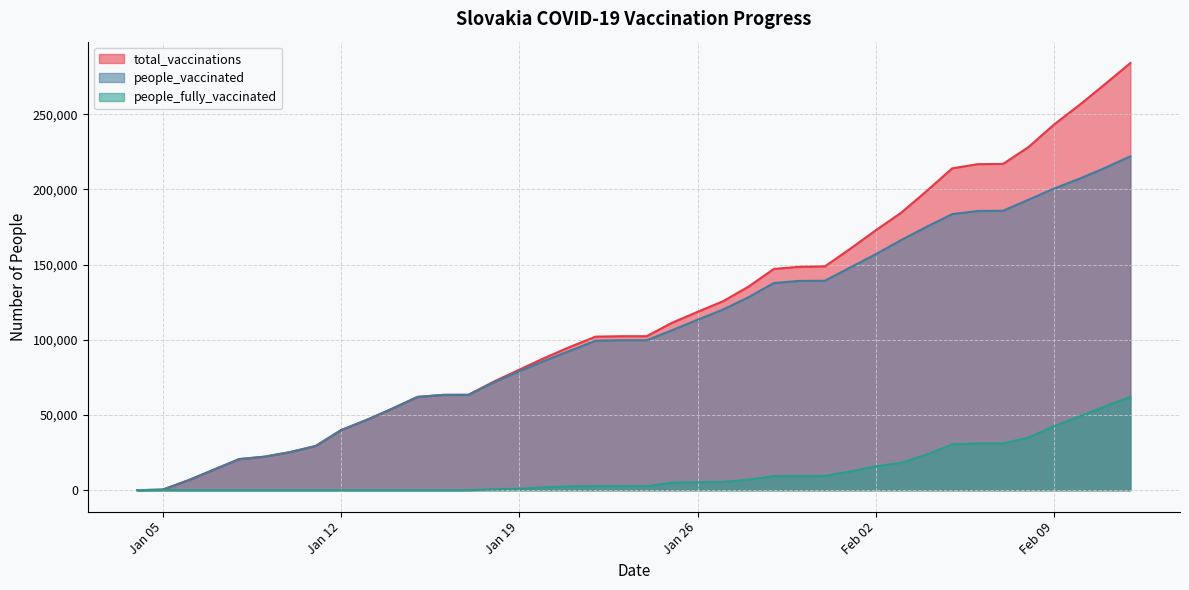

What is the total value across all series at 2021-01-28?

270762